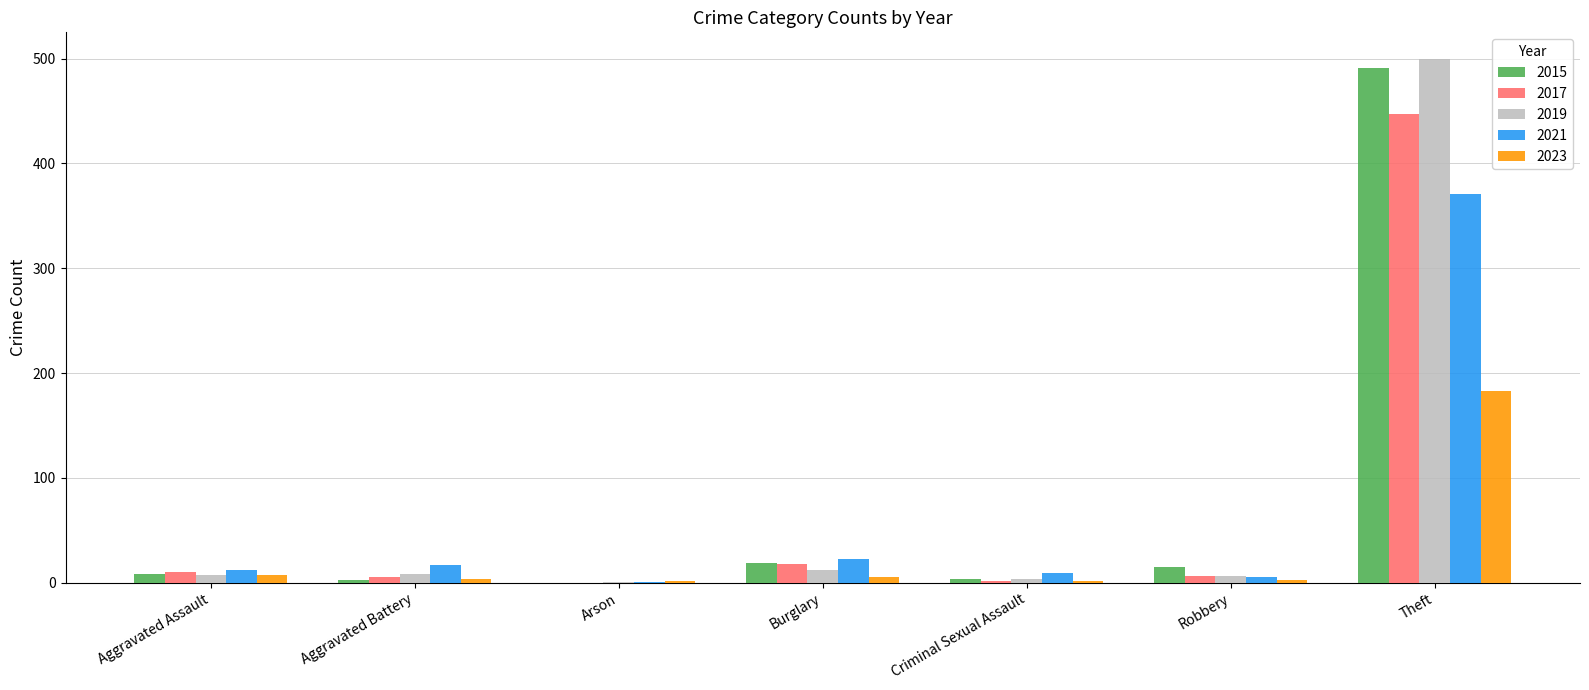

At which category is the sum across all series the highest?

Theft